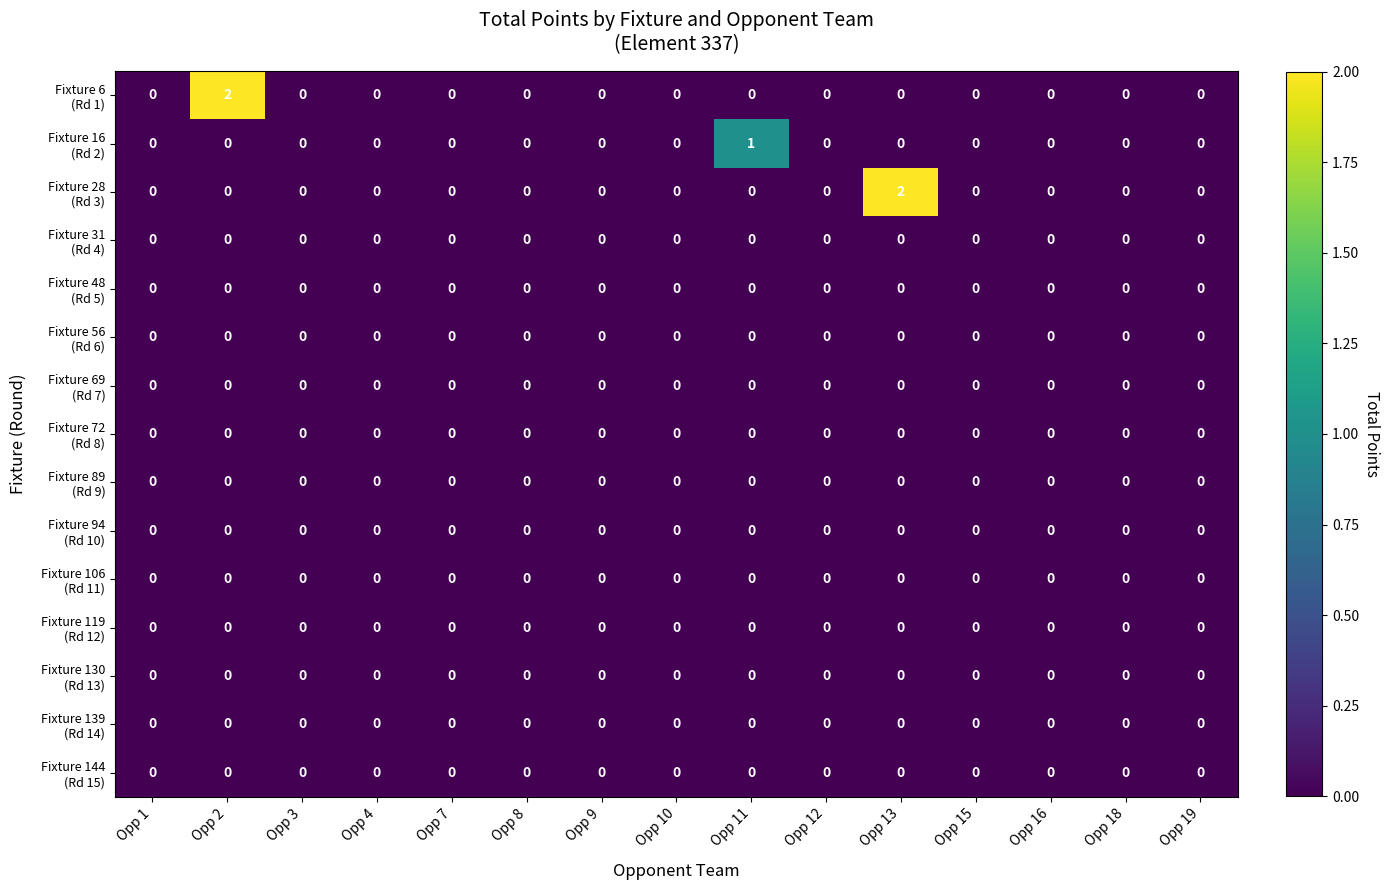

Which series has the largest range (max minus min)?

Fixture 6 (Rd 1)